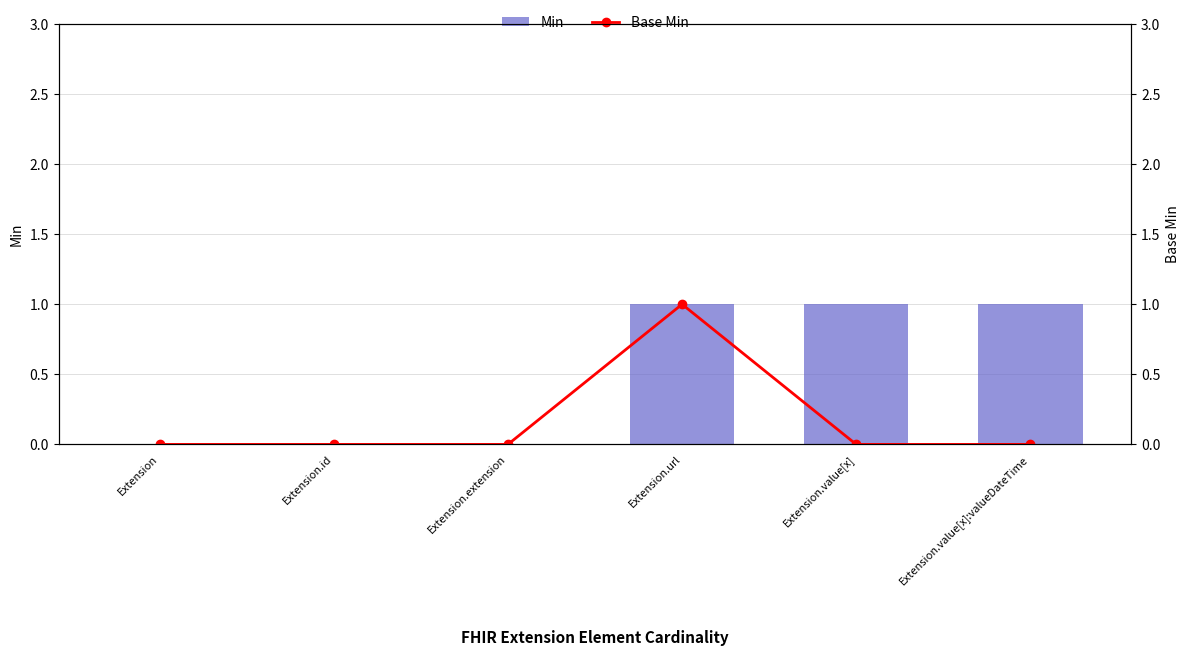

At Extension.value[x], list the series in order from largest to smallest.

Min, Base Min